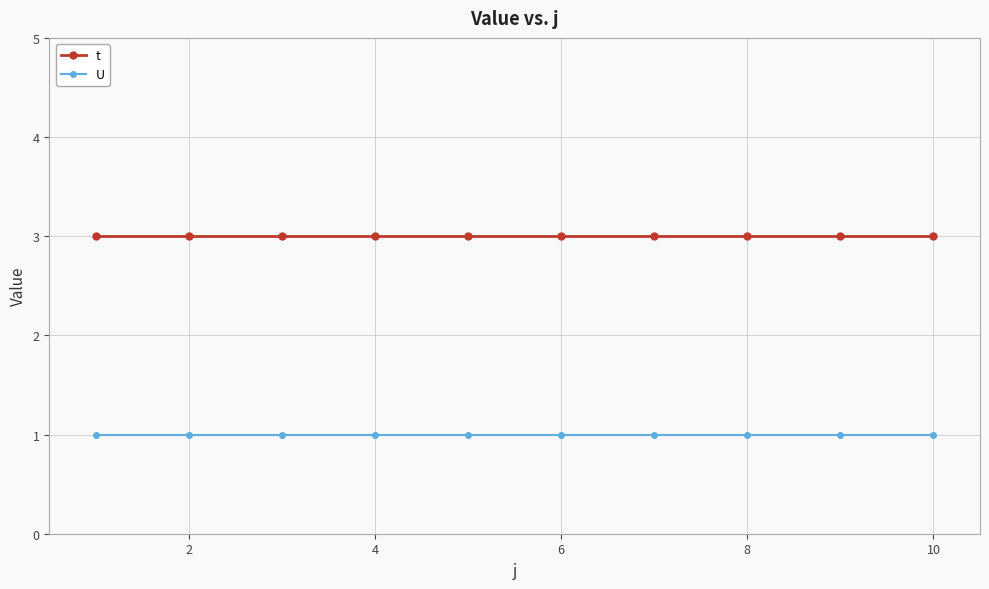

What is the minimum value for t?

3